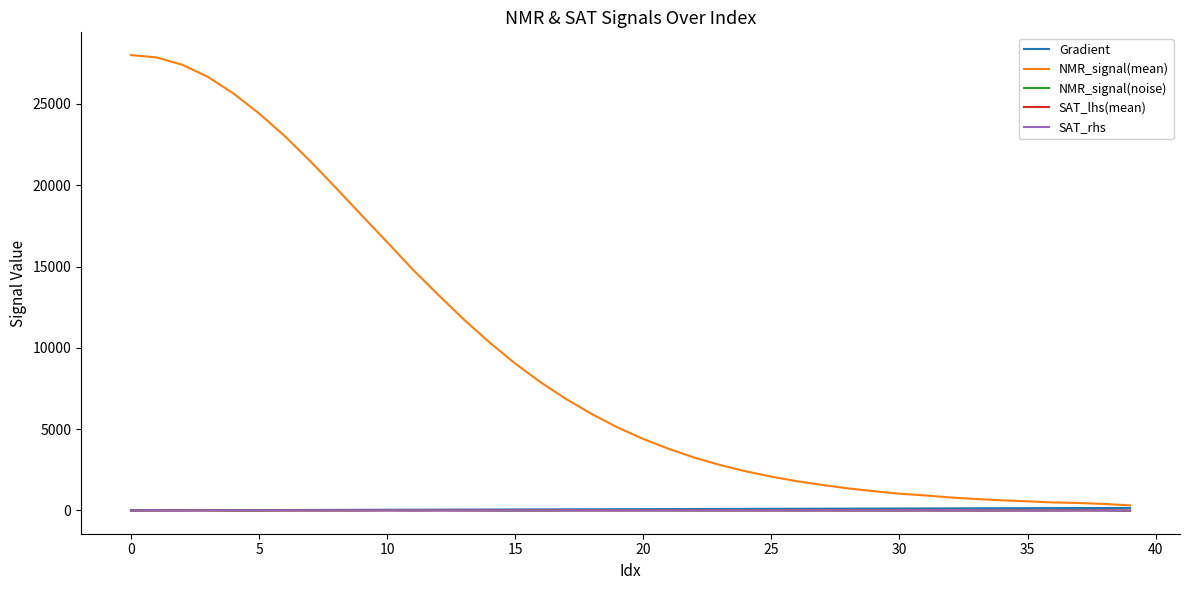

What is the difference between the maximum and minimum values in the NMR_signal(noise) series?

56.2